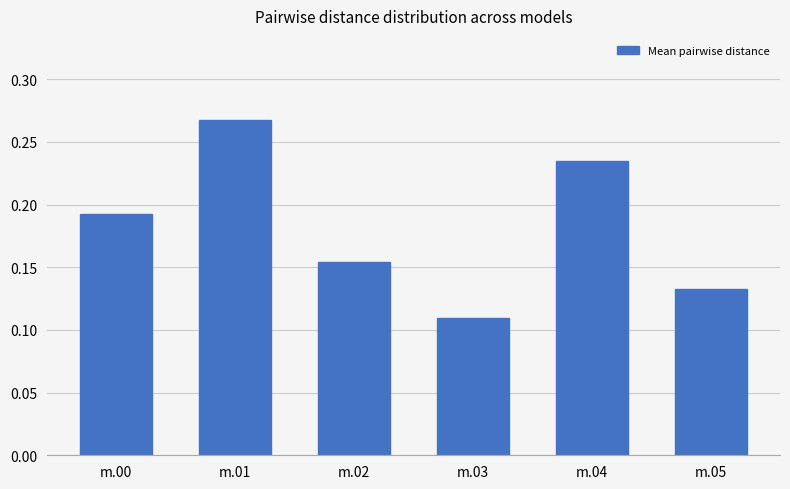

Which has a higher value, m.00 or m.01?

m.01